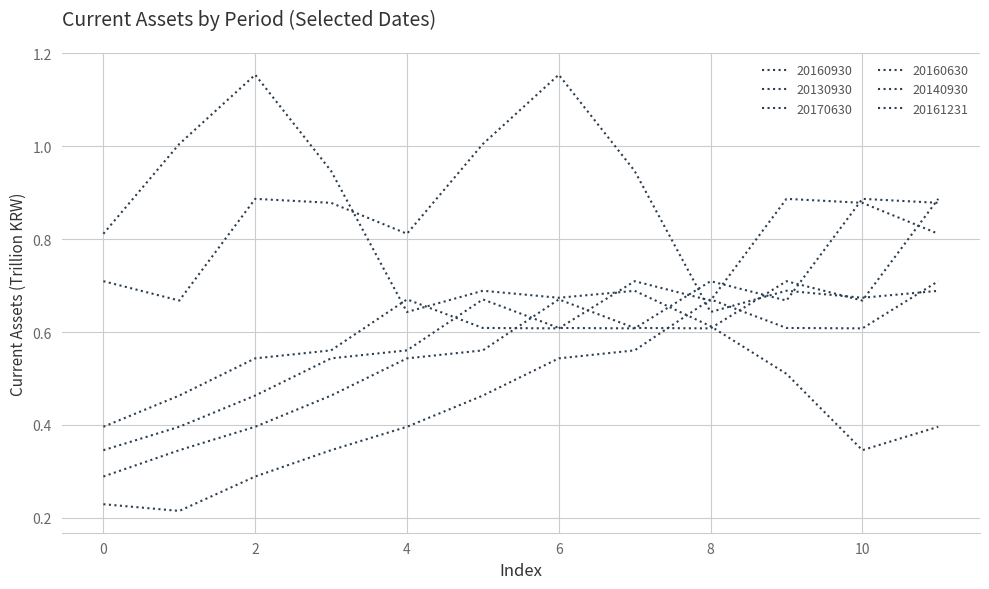

At how many categories does at least one series exceed 1?

4